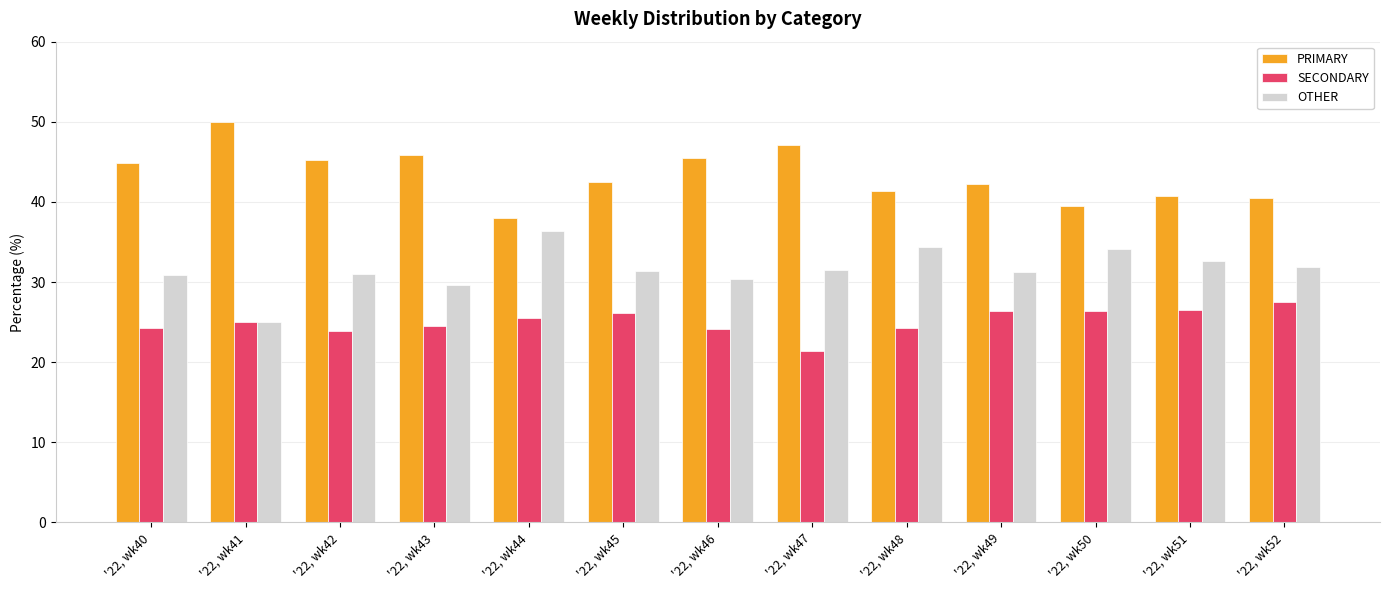

What is the total value across all series at '22, wk47?

100.0